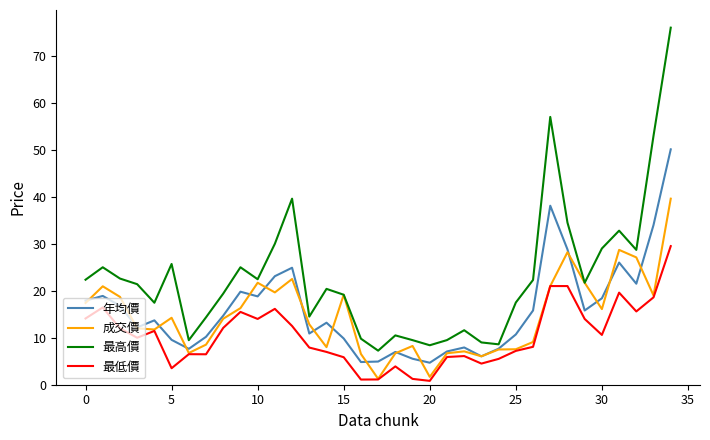

Which series has the largest range (max minus min)?

最高價